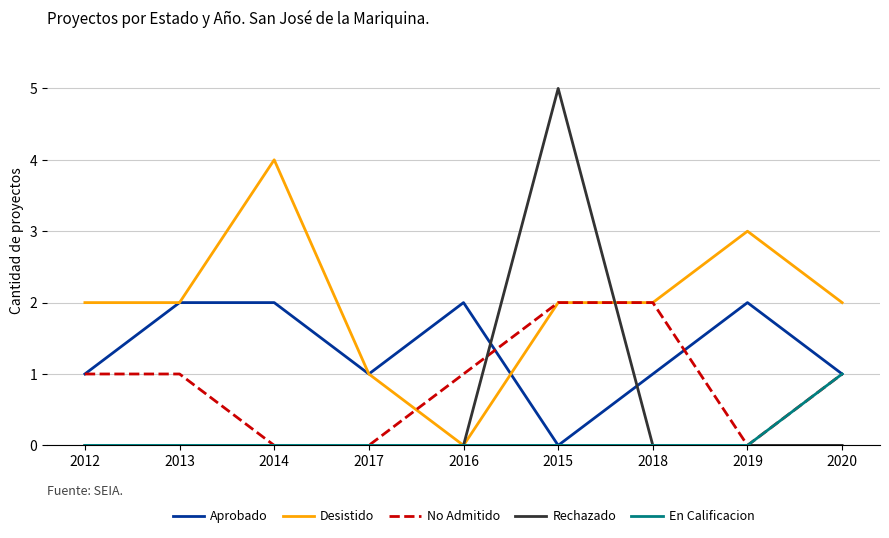

At which category does Desistido reach its first local peak?

2014